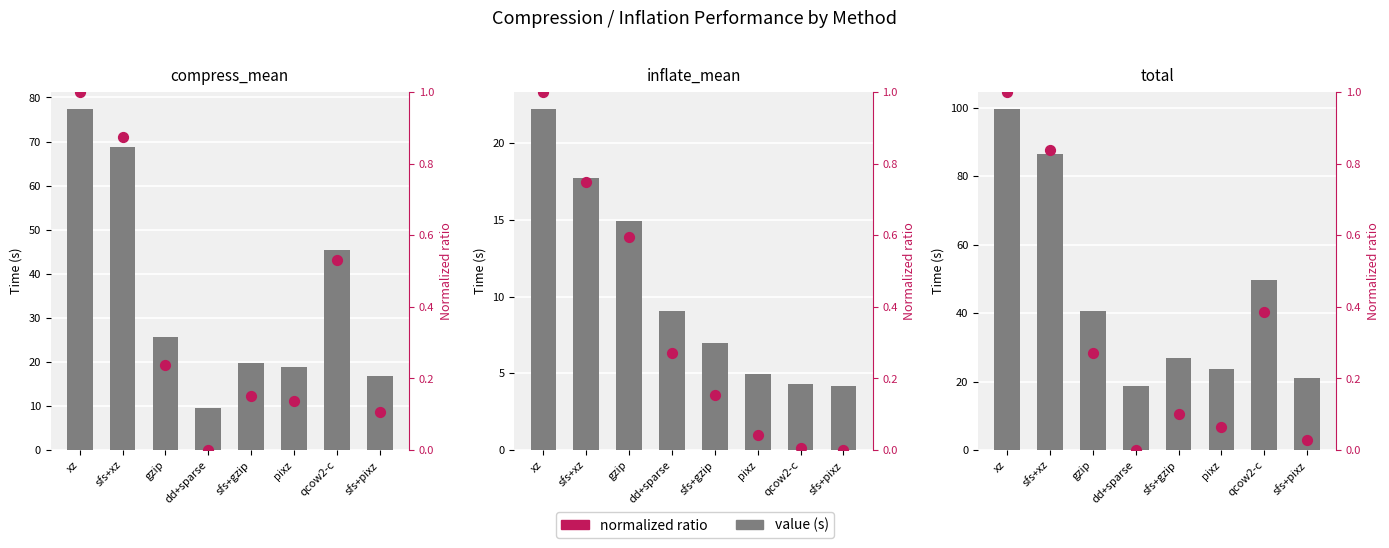

Which series contains the highest Y value?

value